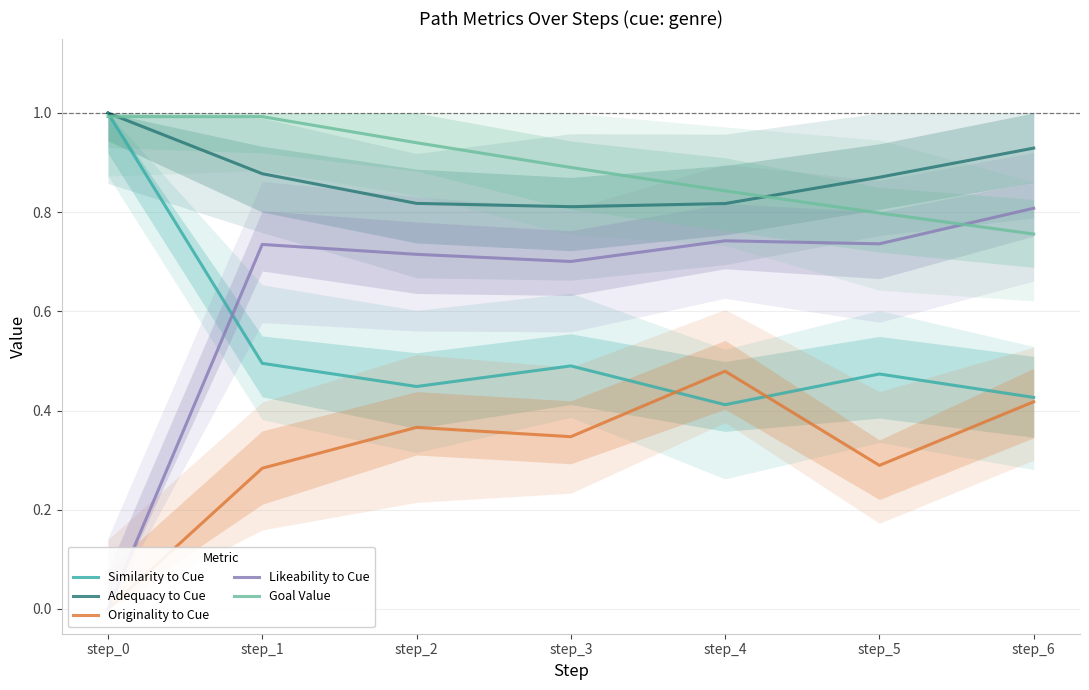

How many interior local valleys does the Adequacy to Cue series have?

1